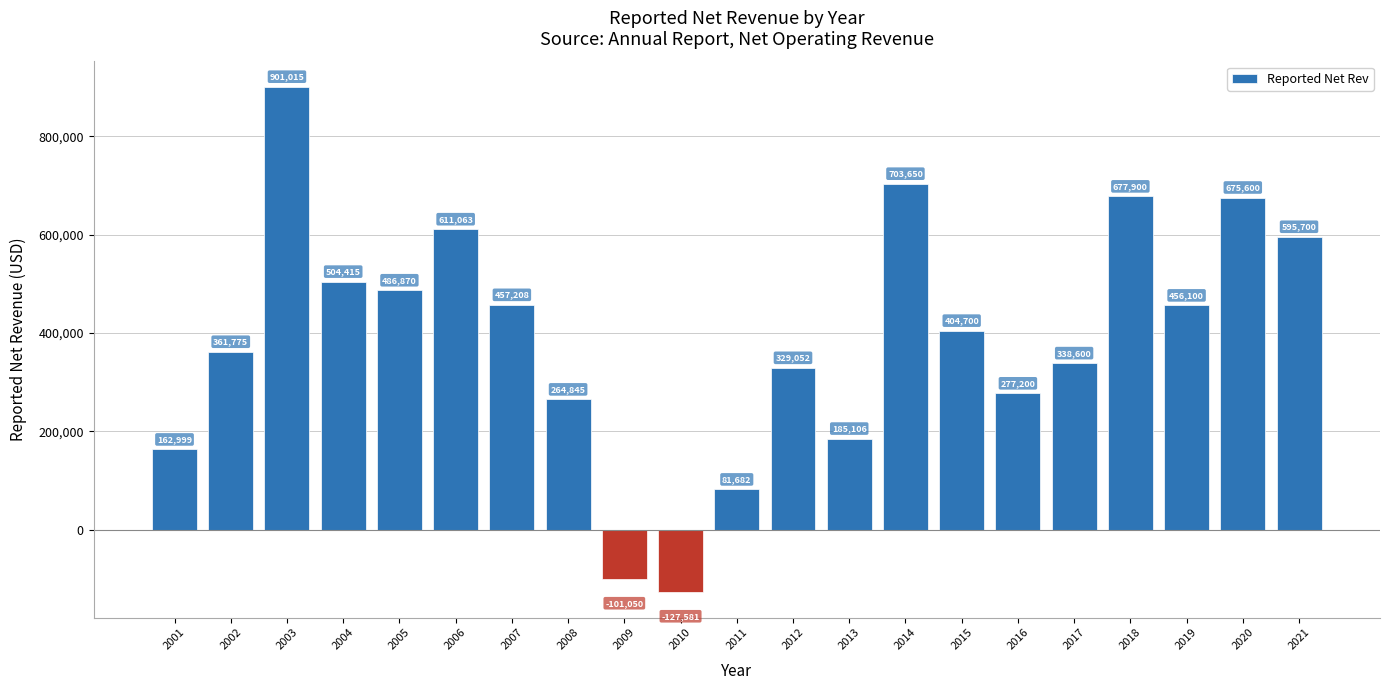

What is the smallest value displayed?

-127581